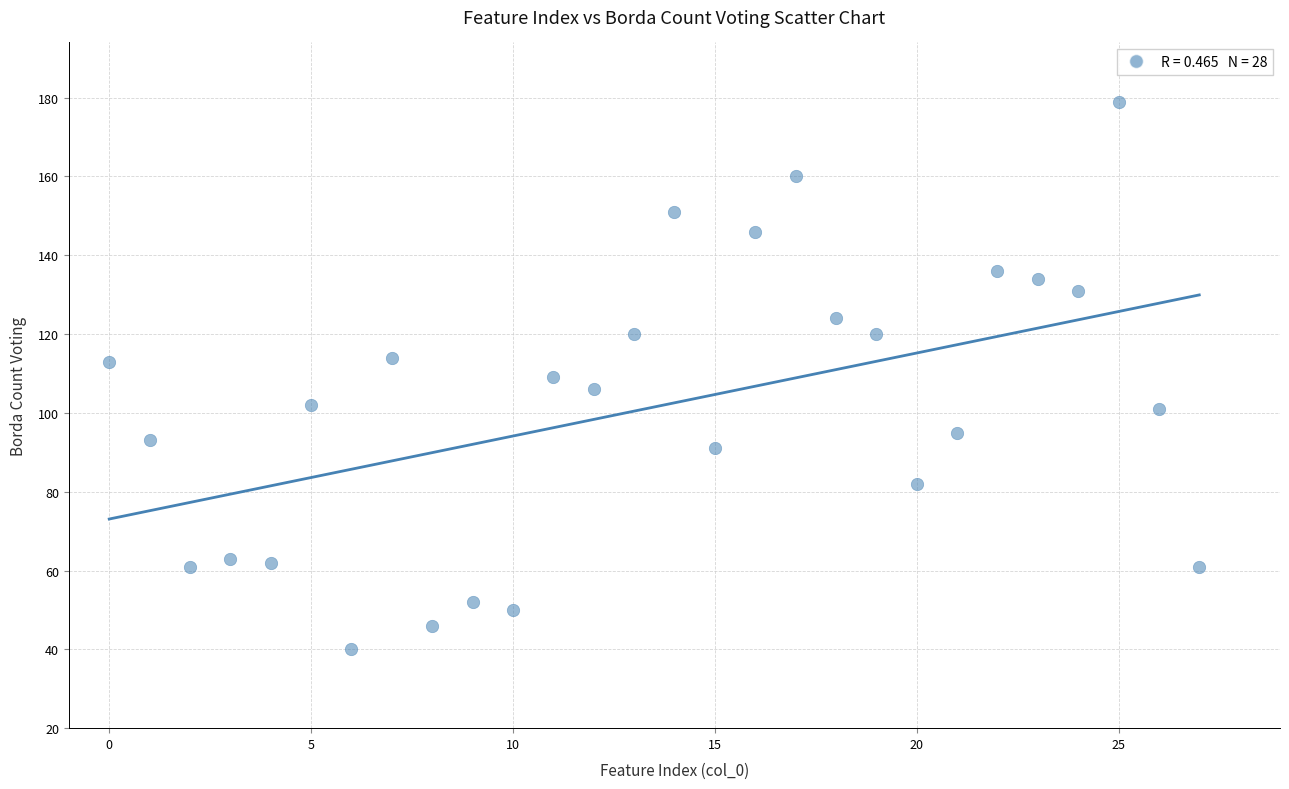

What is the range of Y values (max minus min)?

139